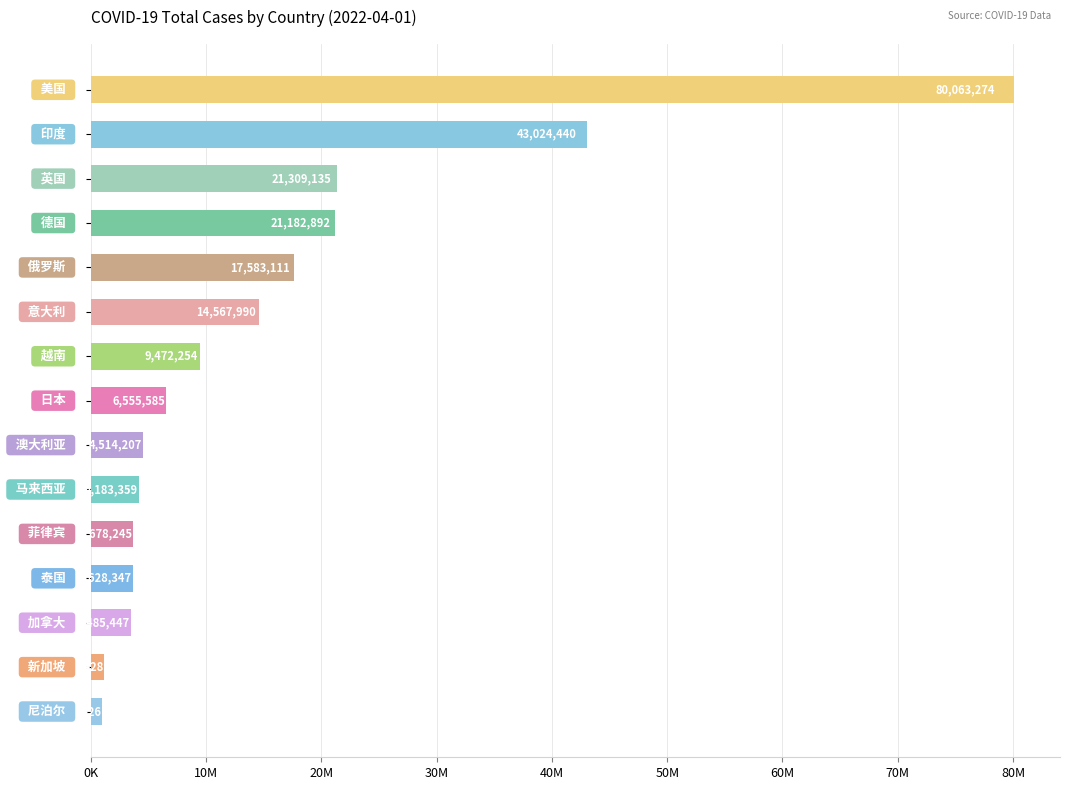

Are the bars horizontal?

Yes